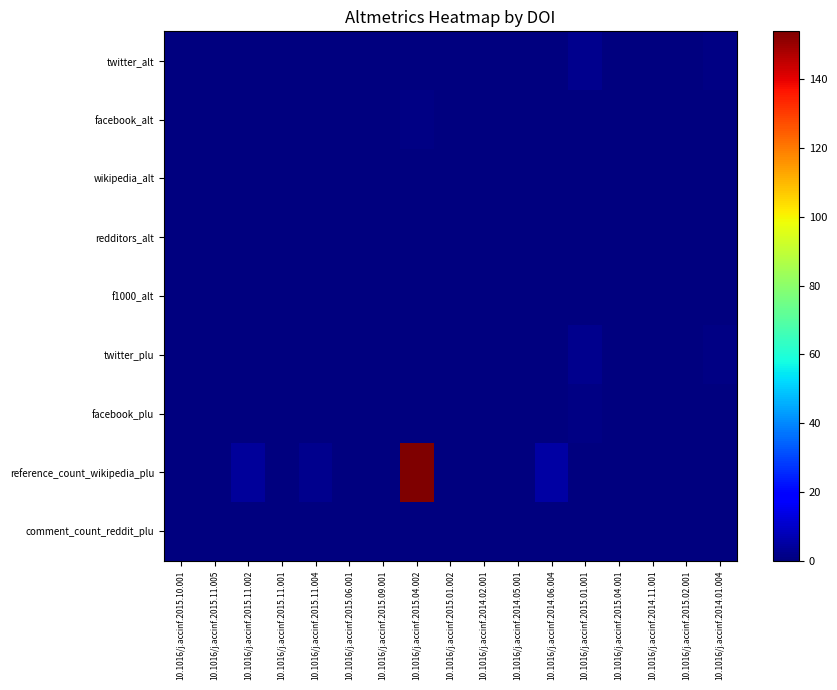

What is the spread (max minus min) of values at 10.1016/j.accinf.2014.06.004?

5